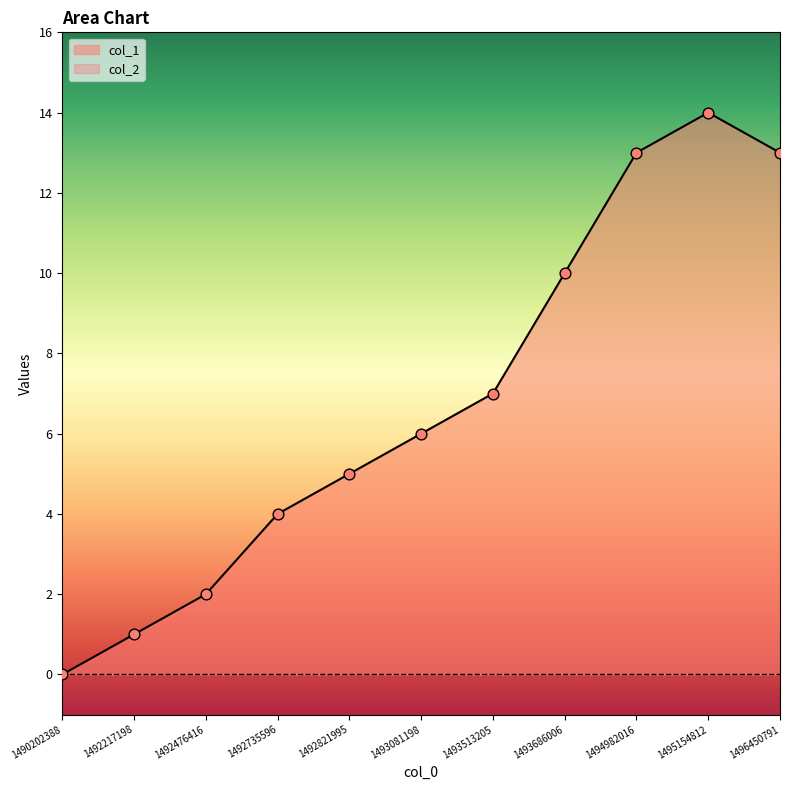

What is the change in value from 1492217198 to 1493513205?

+6